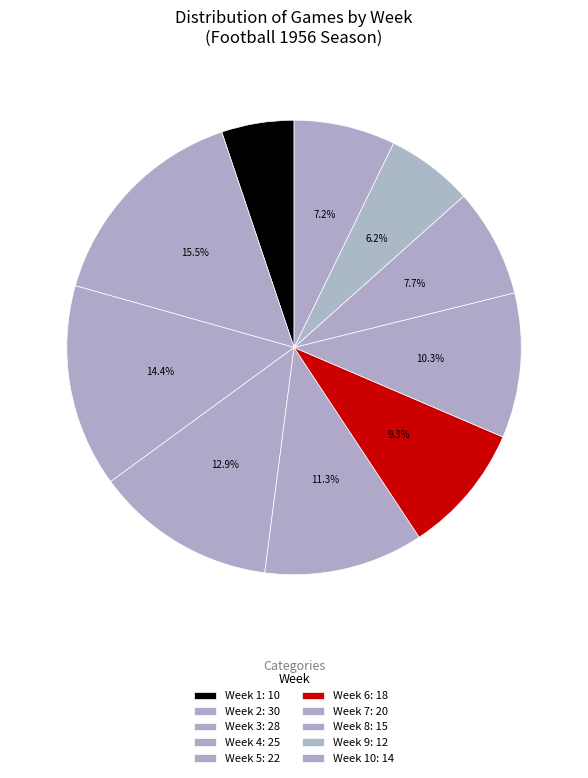

Count the number of slices in the pie.

10